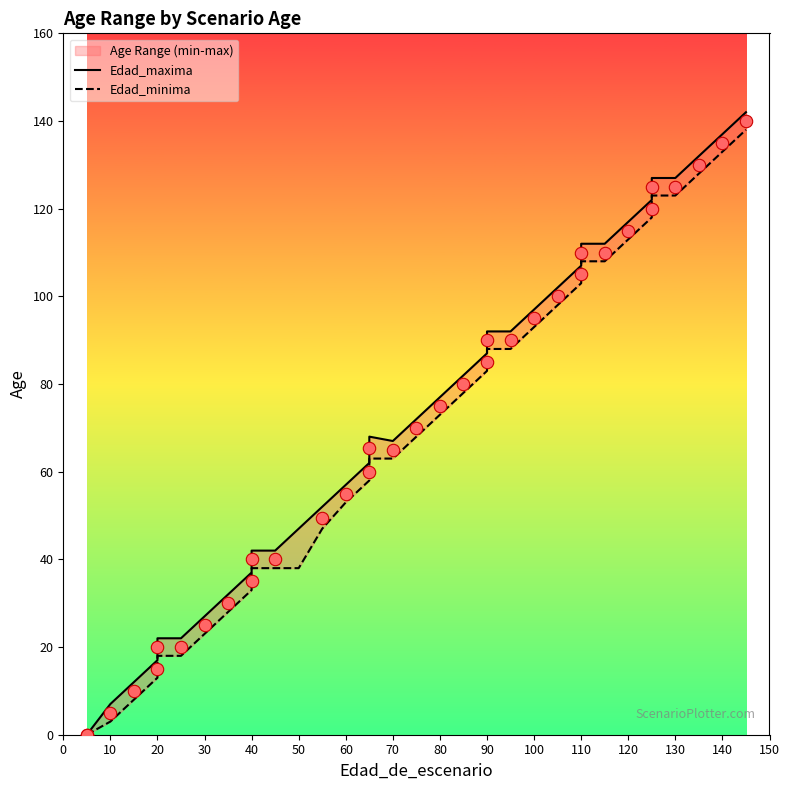

Which series contains the lowest Y value?

Edad_maxima